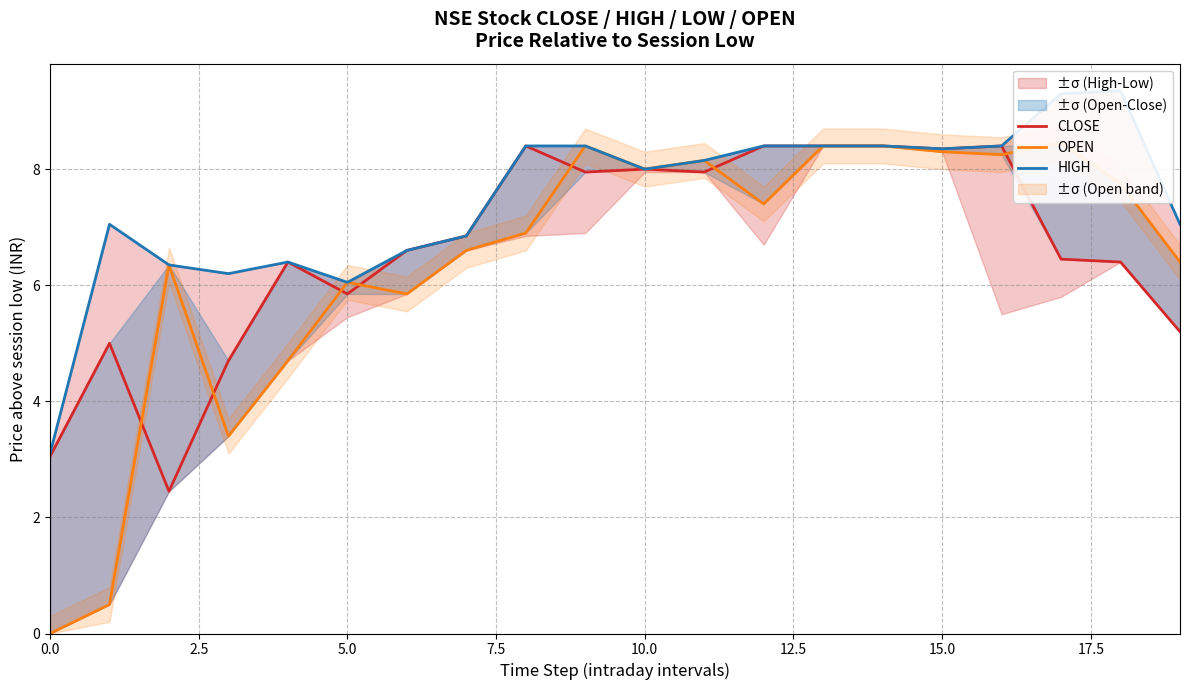

What is the difference between the maximum and minimum values in the OPEN series?

8.5